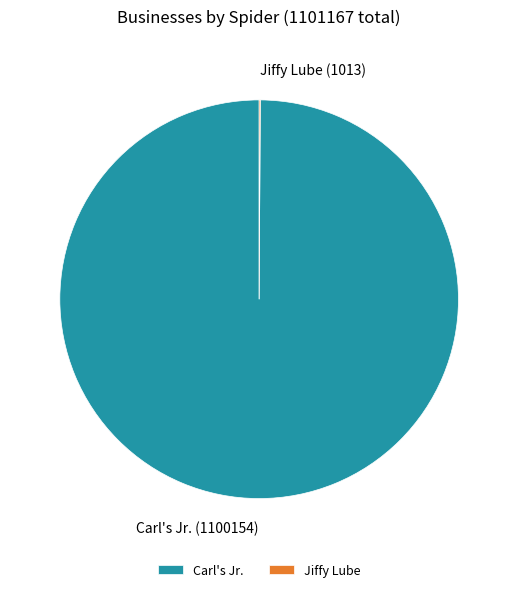

True or false: Carl's Jr. accounts for 100% of the total.

True